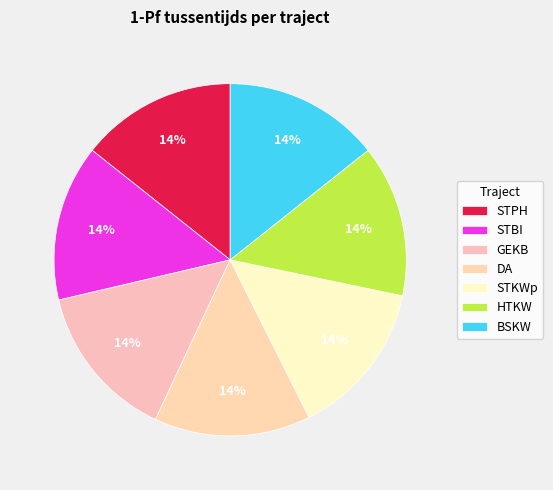

Is there any slice that represents more than half of the pie?

No